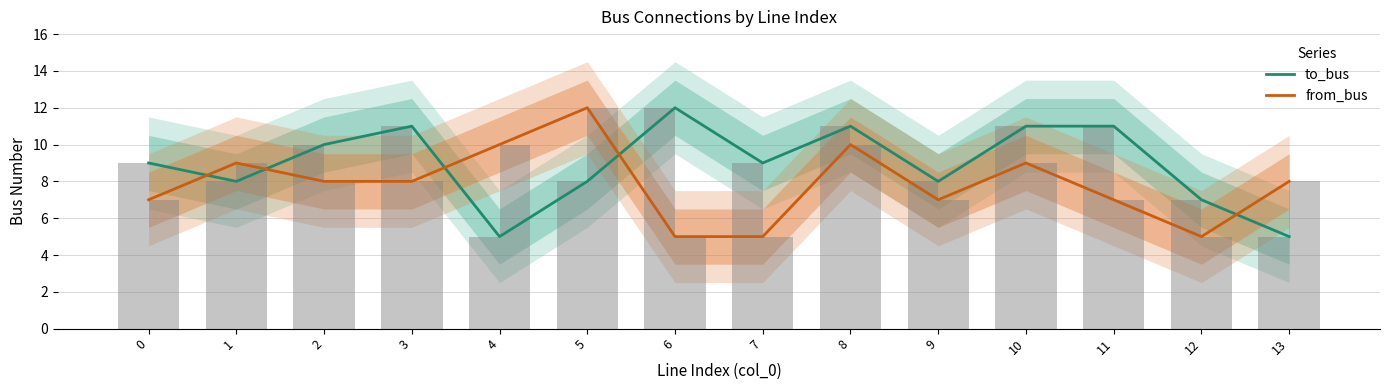

What is the total value across all series at 11?

18